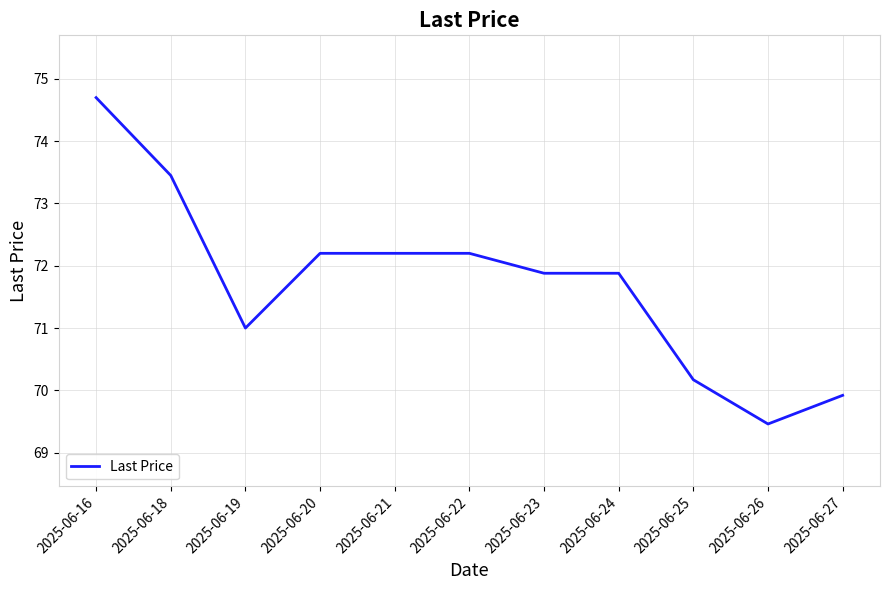

What value does the data have at 2025-06-19?

71.0